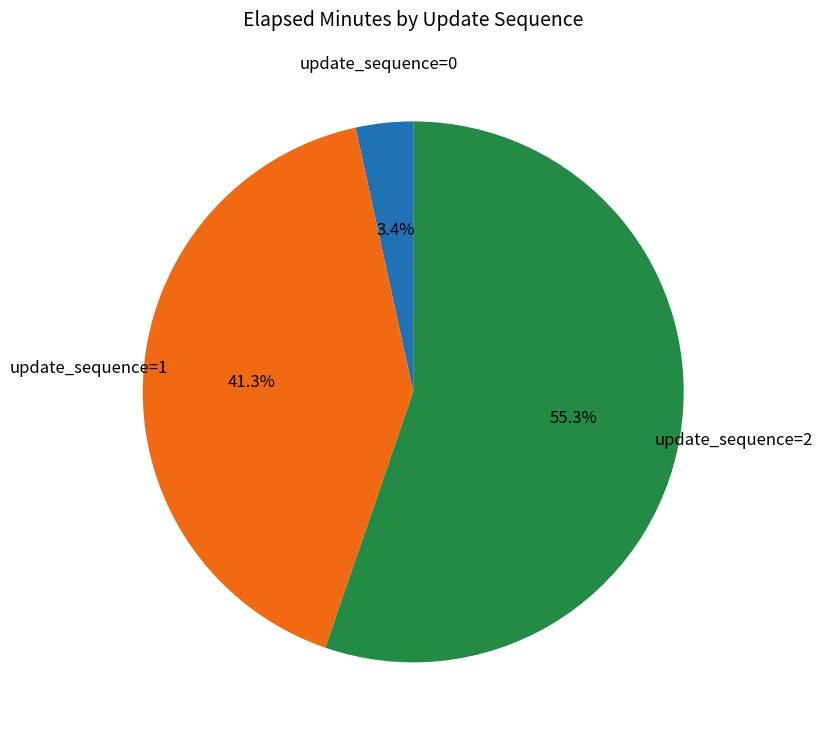

Does any single category account for the majority?

Yes